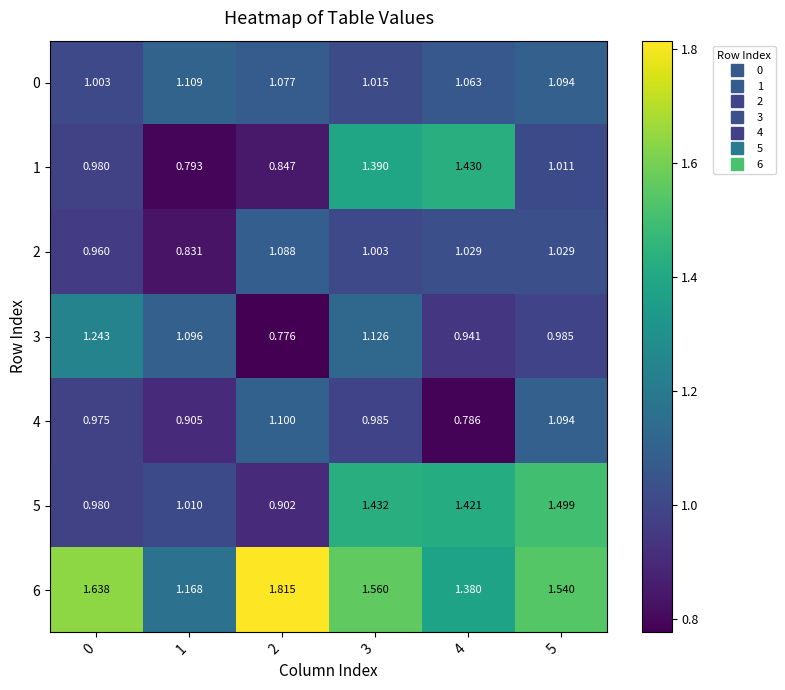

Is the value of 4 at 0 greater than the value of 0 at 3?

No